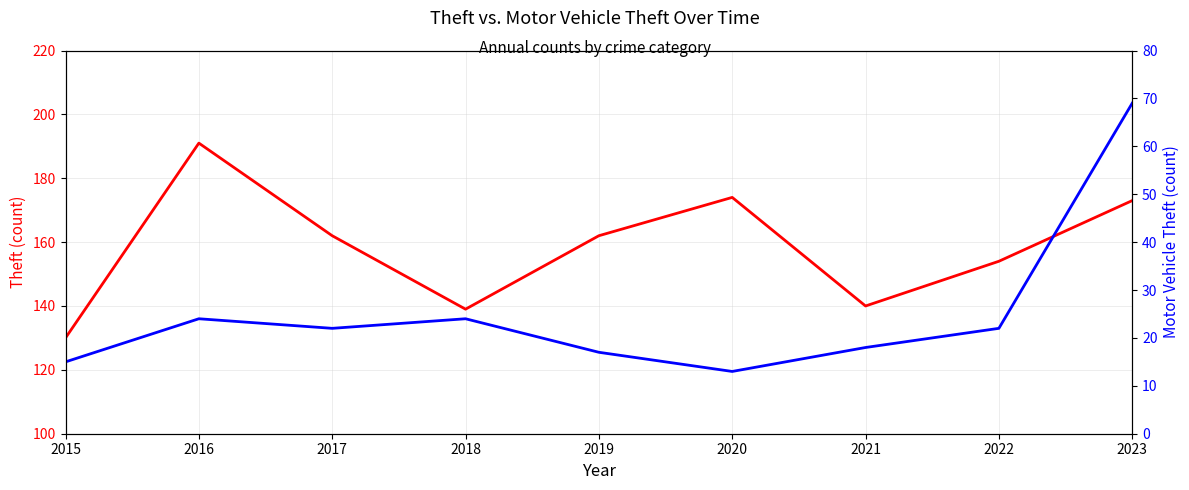

The Motor Vehicle Theft series shows 22 at 2020. True or false?

False